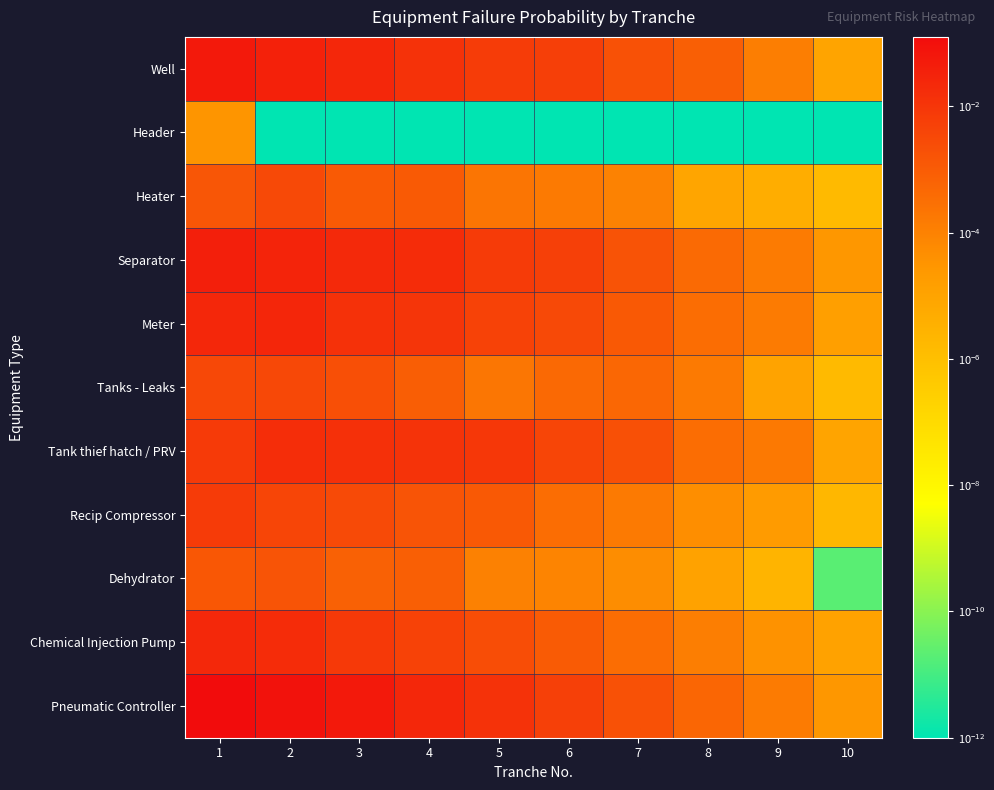

Reading right to left, what are all the values shown in this chart?

Well: 10=0.0	9=0.0	8=0.0	7=0.0	6=0.0	5=0.0	4=0.0	3=0.0	2=0.0	1=0.1
Header: 10=0.0	9=0.0	8=0.0	7=0.0	6=0.0	5=0.0	4=0.0	3=0.0	2=0.0	1=0.0
Heater: 10=0.0	9=0.0	8=0.0	7=0.0	6=0.0	5=0.0	4=0.0	3=0.0	2=0.0	1=0.0
Separator: 10=0.0	9=0.0	8=0.0	7=0.0	6=0.0	5=0.0	4=0.0	3=0.0	2=0.0	1=0.0
Meter: 10=0.0	9=0.0	8=0.0	7=0.0	6=0.0	5=0.0	4=0.0	3=0.0	2=0.0	1=0.0
Tanks - Leaks: 10=0.0	9=0.0	8=0.0	7=0.0	6=0.0	5=0.0	4=0.0	3=0.0	2=0.0	1=0.0
Tank thief hatch / PRV: 10=0.0	9=0.0	8=0.0	7=0.0	6=0.0	5=0.0	4=0.0	3=0.0	2=0.0	1=0.0
Recip Compressor: 10=0.0	9=0.0	8=0.0	7=0.0	6=0.0	5=0.0	4=0.0	3=0.0	2=0.0	1=0.0
Dehydrator: 10=0.0	9=0.0	8=0.0	7=0.0	6=0.0	5=0.0	4=0.0	3=0.0	2=0.0	1=0.0
Chemical Injection Pump: 10=0.0	9=0.0	8=0.0	7=0.0	6=0.0	5=0.0	4=0.0	3=0.0	2=0.0	1=0.0
Pneumatic Controller: 10=0.0	9=0.0	8=0.0	7=0.0	6=0.0	5=0.0	4=0.0	3=0.1	2=0.1	1=0.1